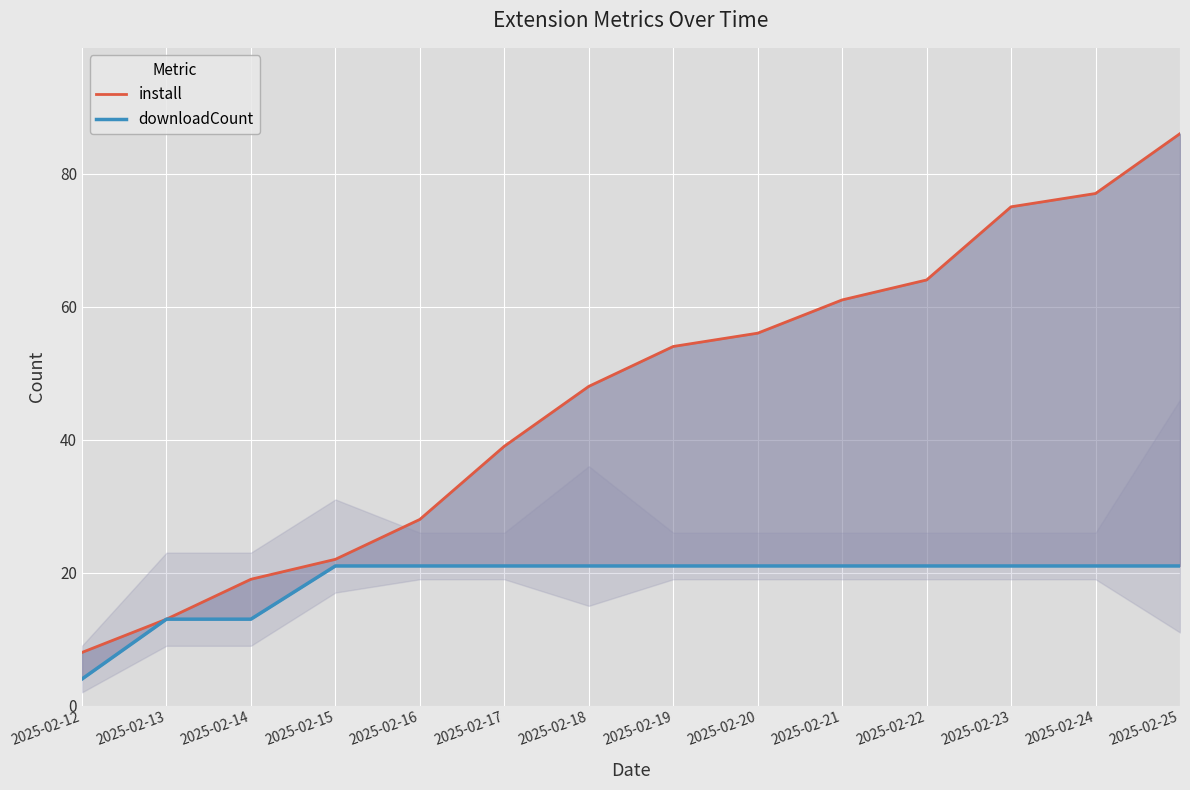

What is the difference between the second highest and second lowest values in the downloadCount series?

8